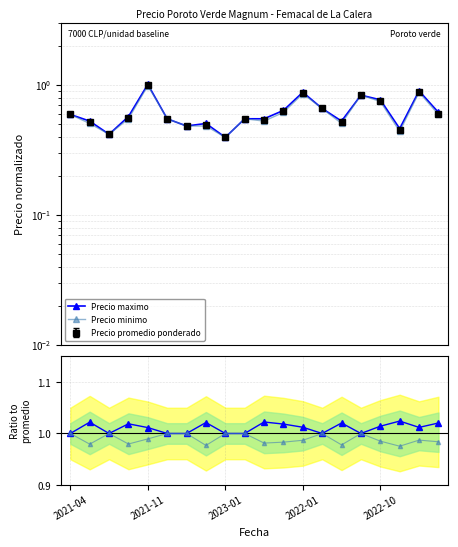

The value of Precio maximo at 2023-01 is 1.0. True or false?

True